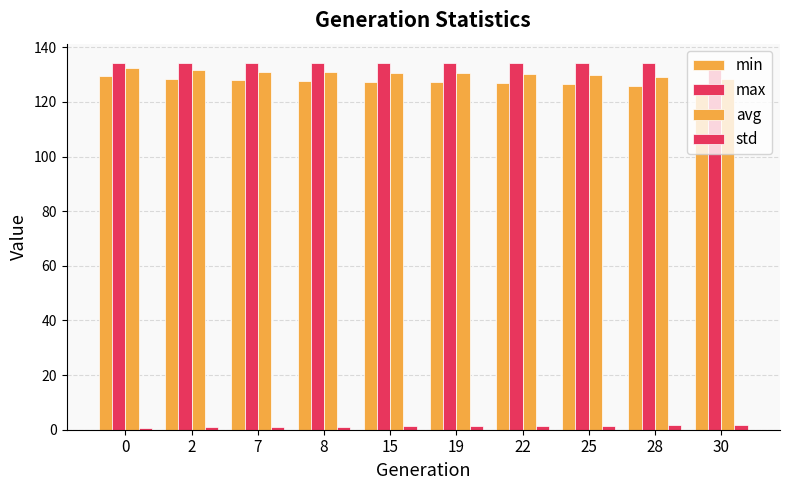

The value of std at 15 is 1.2. True or false?

True